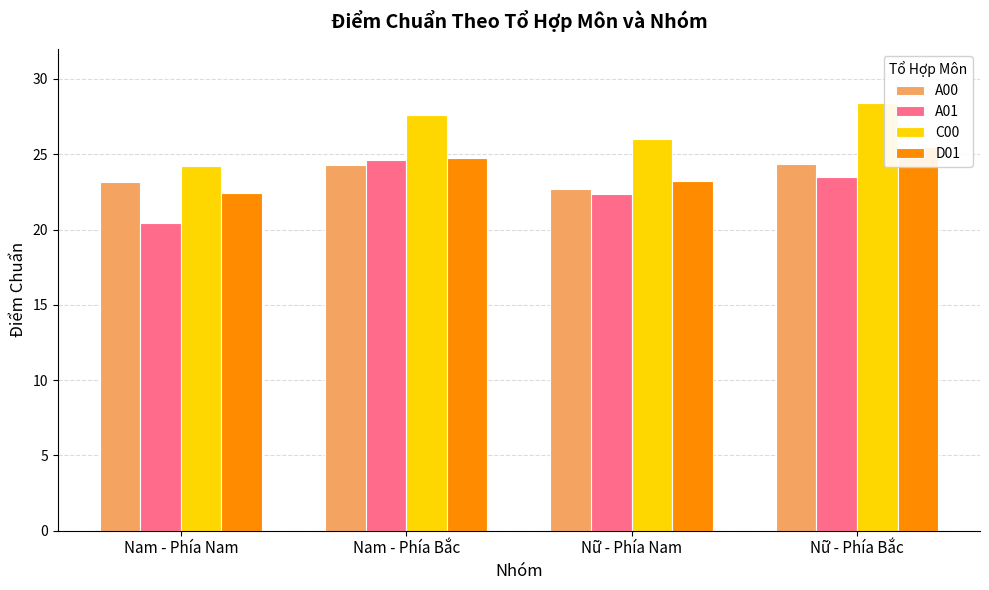

What is the label of the 1st bar from the right?

Nữ - Phía Bắc